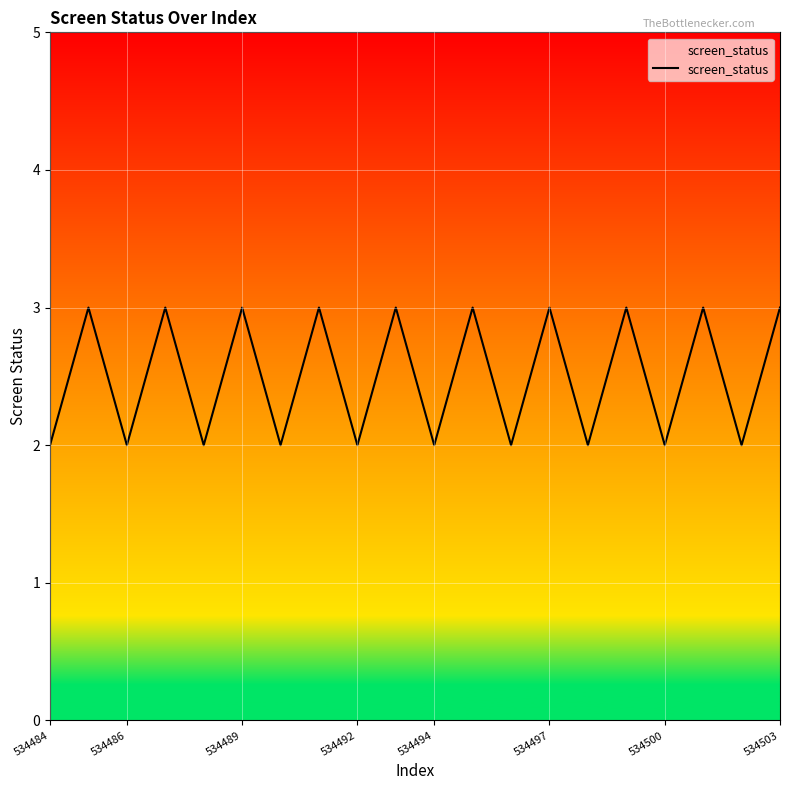

What is the difference between the second highest and second lowest values?

1